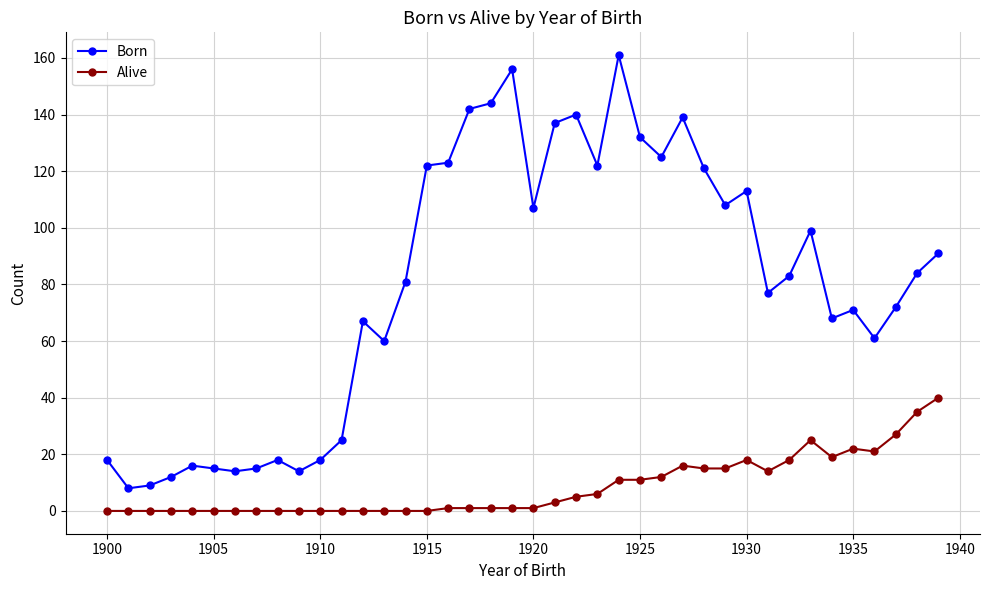

Which series has the largest total across all categories?

Born